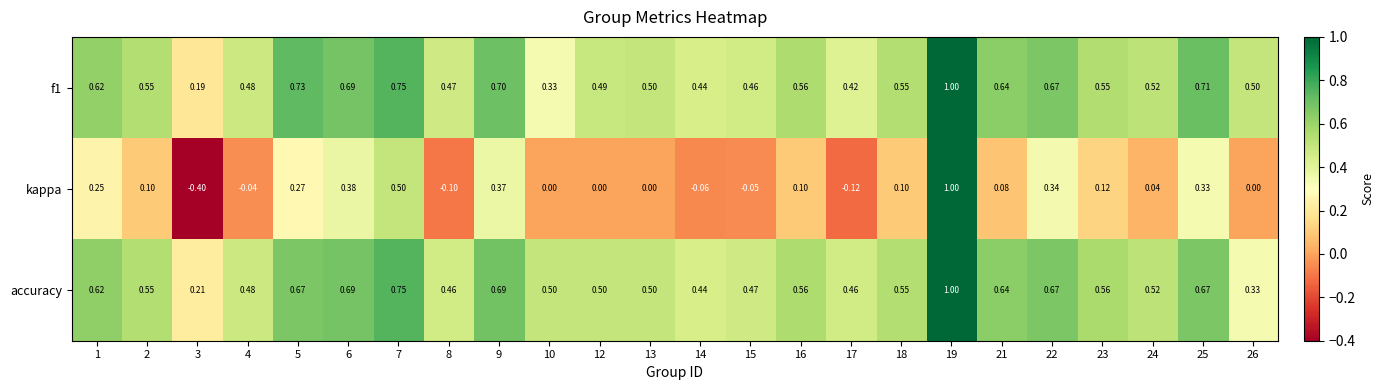

Which series has the largest range (max minus min)?

kappa